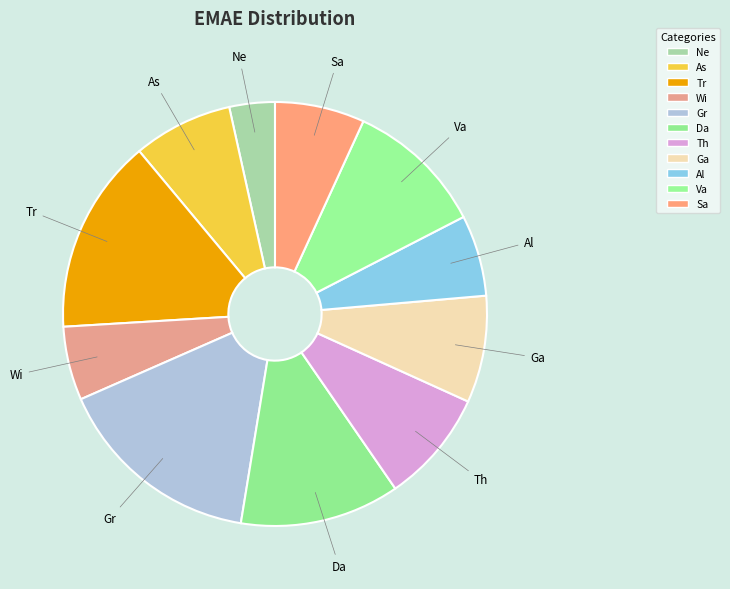

Combined, do Al and Wi account for over 50%?

No